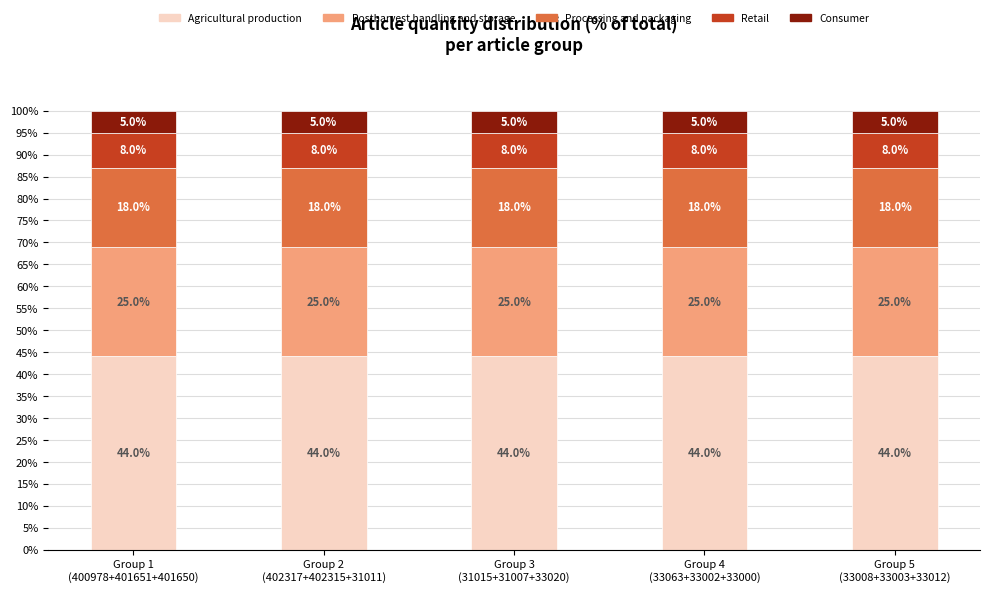

What is the lowest value of the Agricultural production series?

44.0